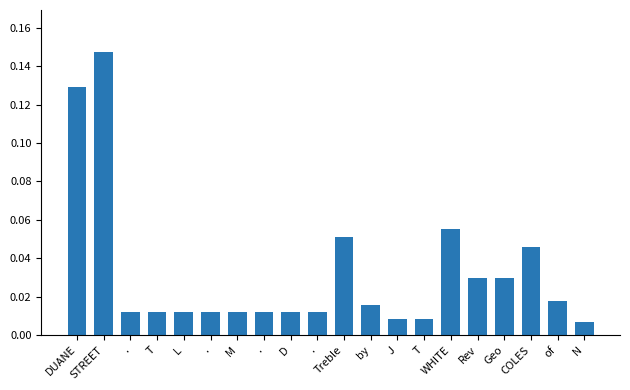

Does the chart contain stacked bars?

No